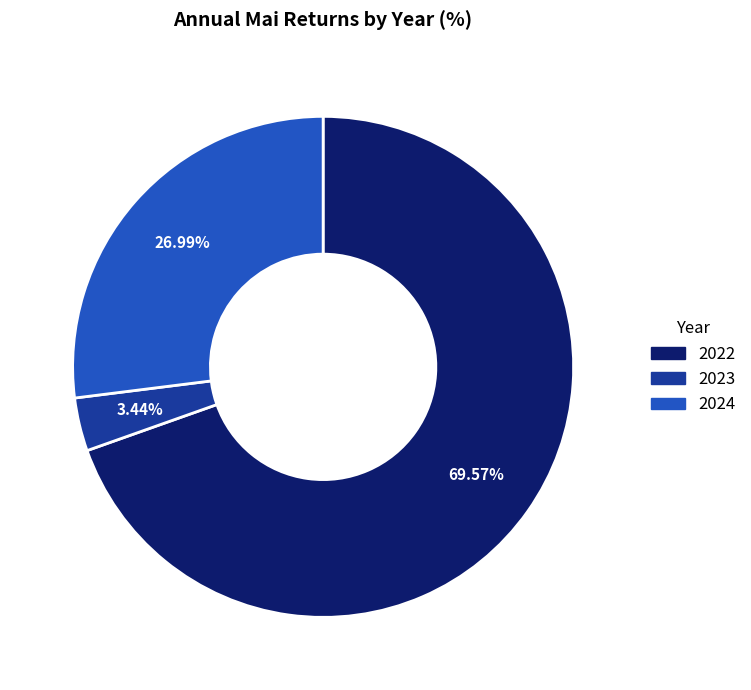

Combined, what portion of the pie is 2024 and 2022?

96.6%